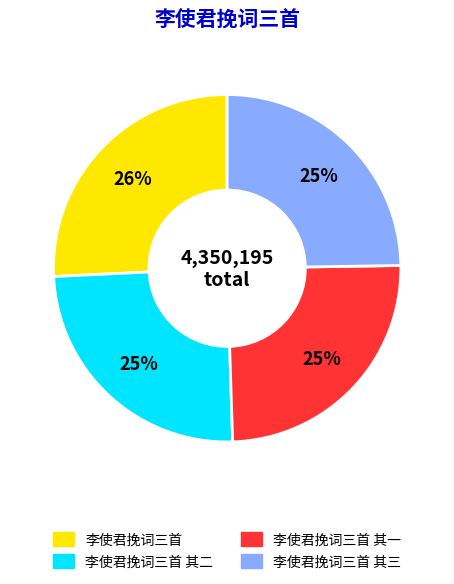

Is there a majority slice in this chart?

No